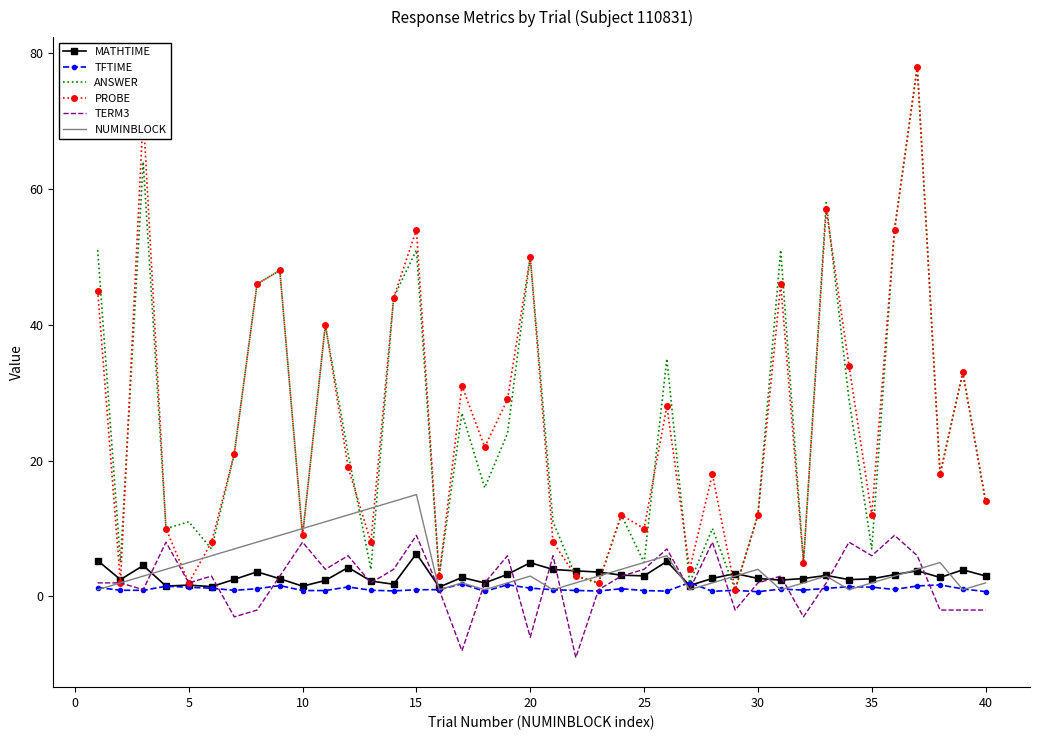

What is the highest value of the ANSWER series?

78.0